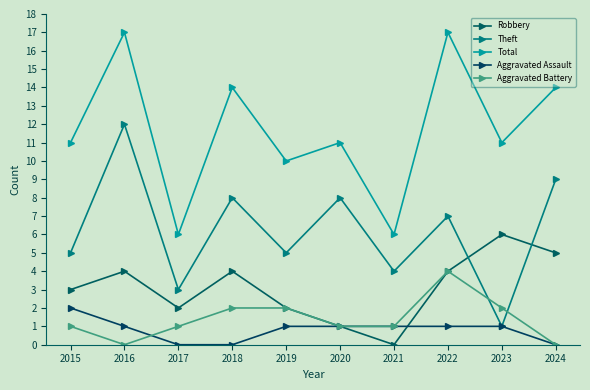

At which category does Total reach its first local valley?

2017